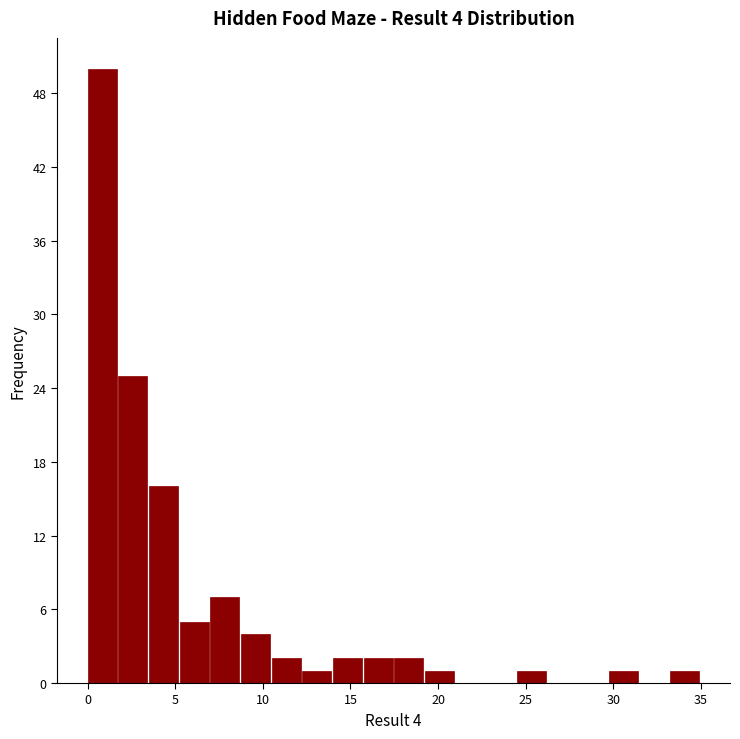

Read against the x-axis, roughly where is the centre of the tallest bar?

1.0